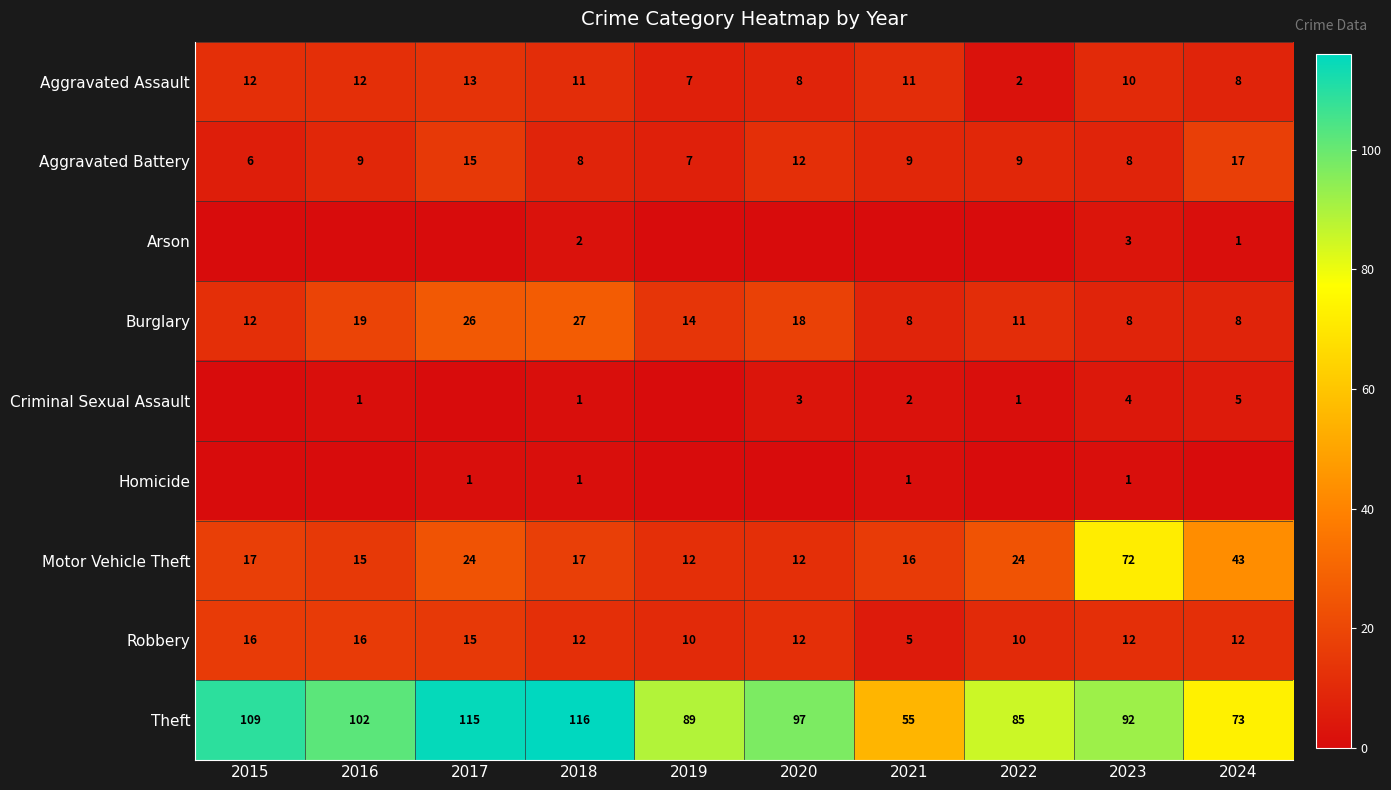

What is the approximate value of Aggravated Assault at 2017, to the nearest 5?

15